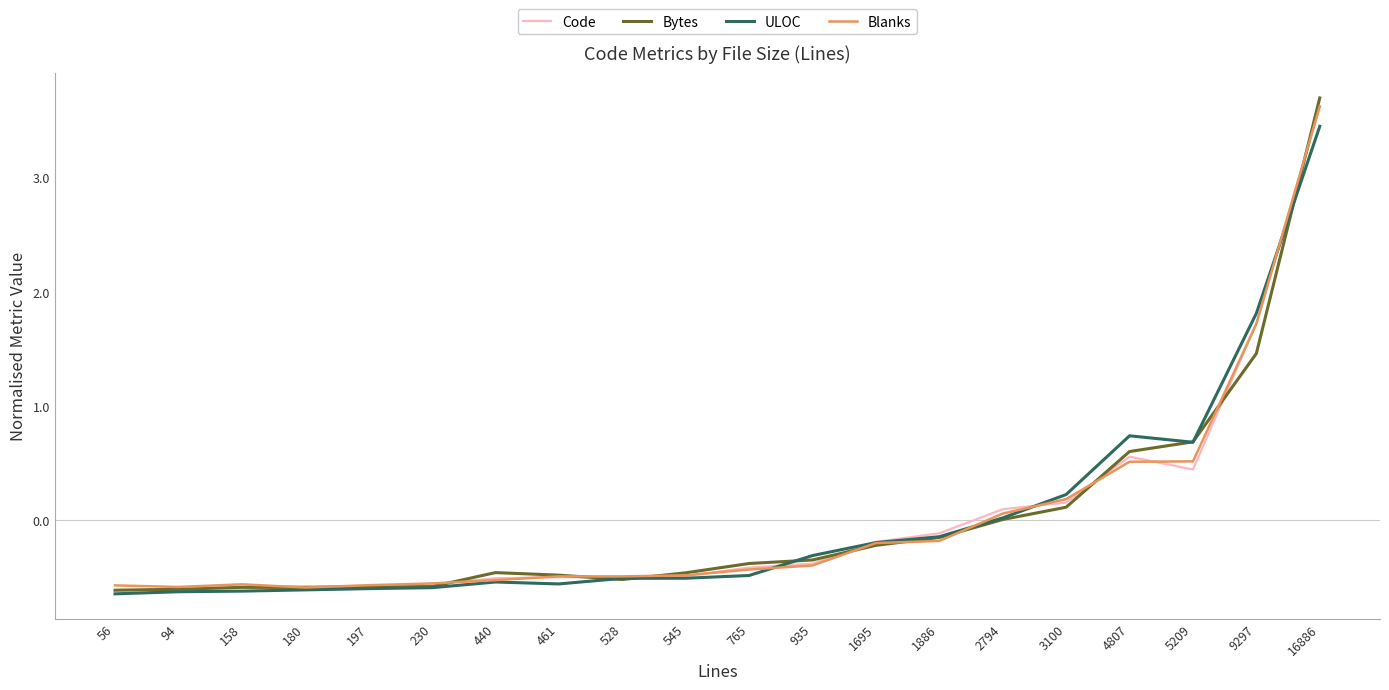

True or false: Bytes has a value of -0.3 at 935.

True